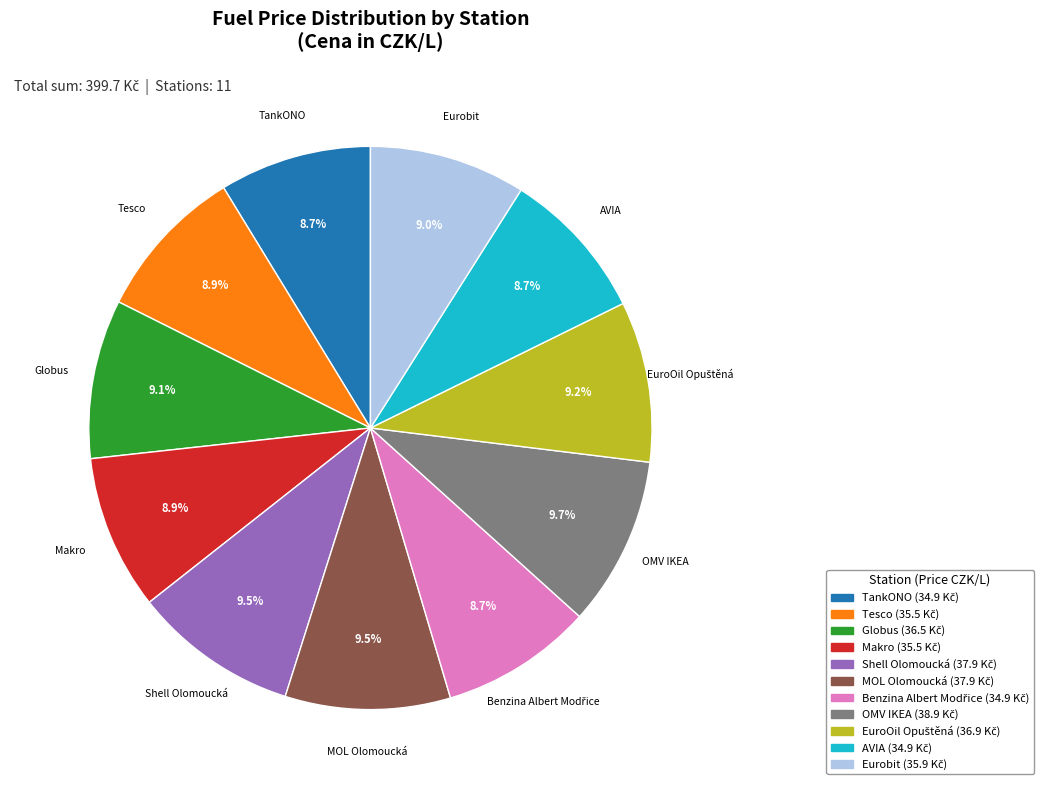

Approximately how many times larger is the value at Tesco compared to AVIA?

1.0